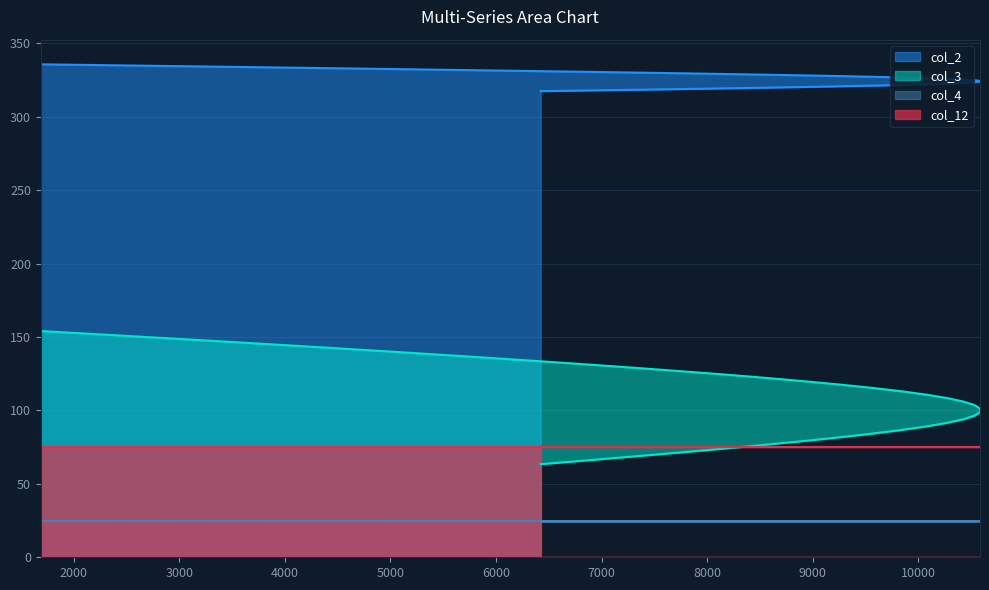

True or false: col_3 and col_2 cross at least once.

False